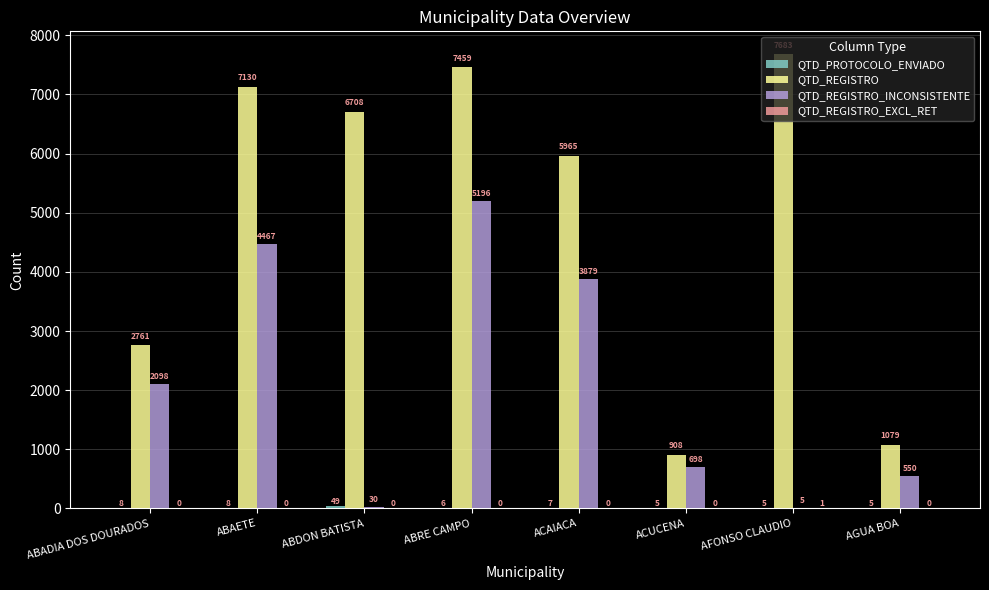

At which label does QTD_REGISTRO first exceed 6708?

ABAETE